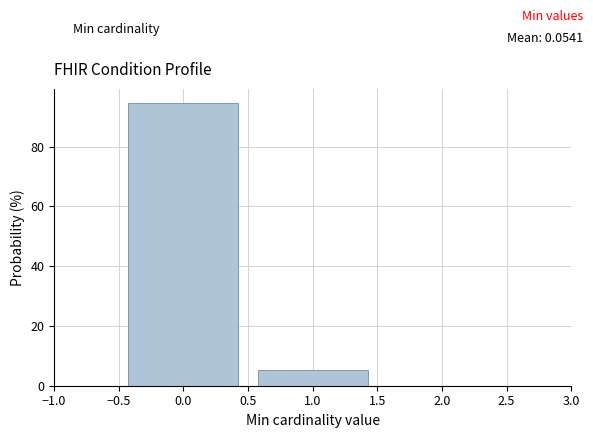

Reading left to right, list every bar in this chart as the range it spans on the x-axis followed by its height. The values are not printed on the chart, so give them approximately, as read against the axis.

-0.5 to 0.5: 94
0.5 to 1.5: 6